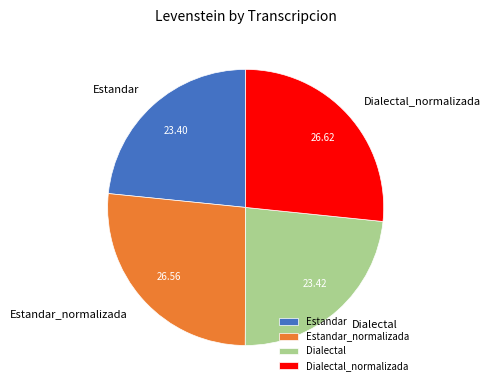

Does any single category account for the majority?

No